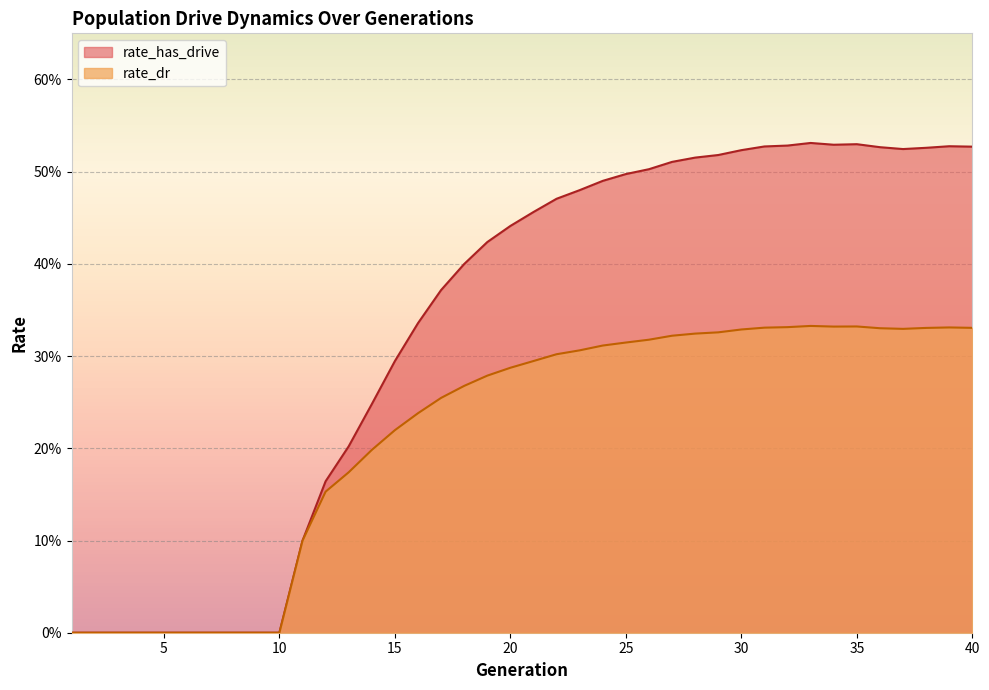

What is the sum of the rate_dr values at 28 and 23?

0.6